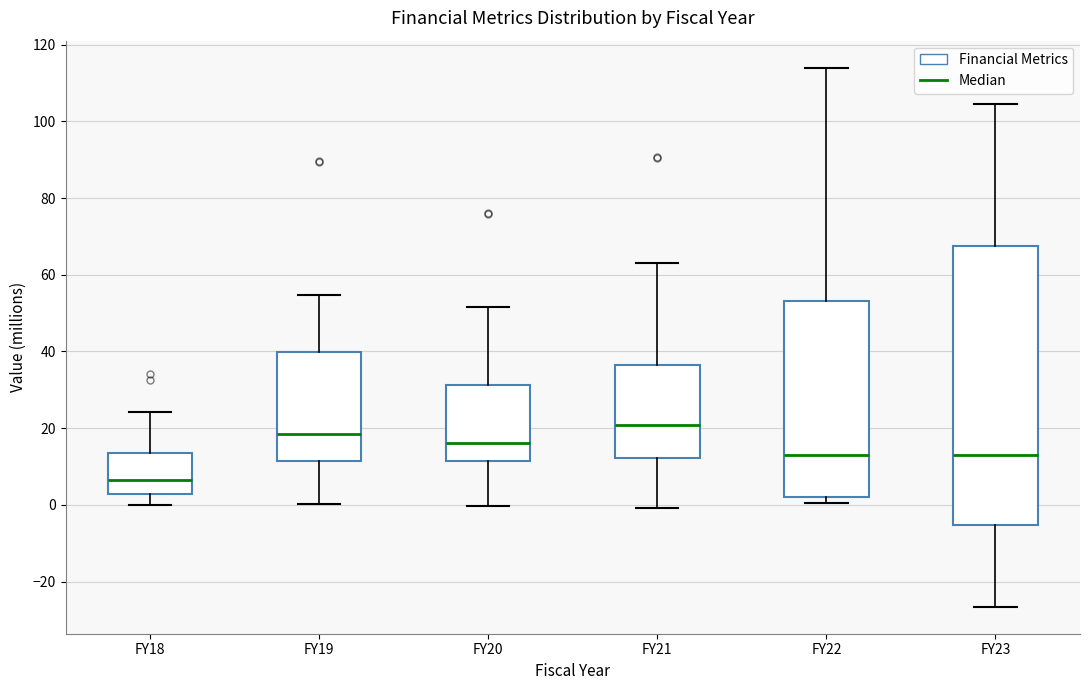

Which box has the lowest median line?

FY18